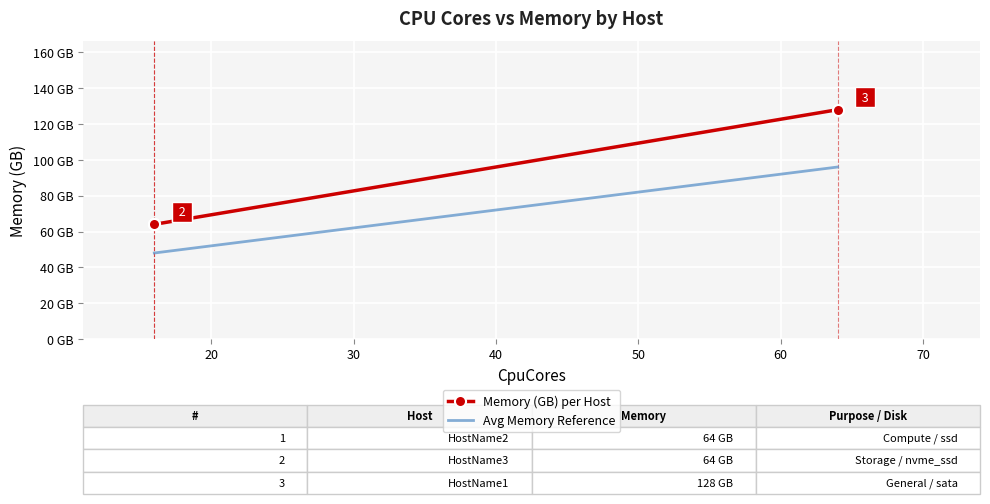

Between HostName2 and HostName1, which is larger?

HostName1